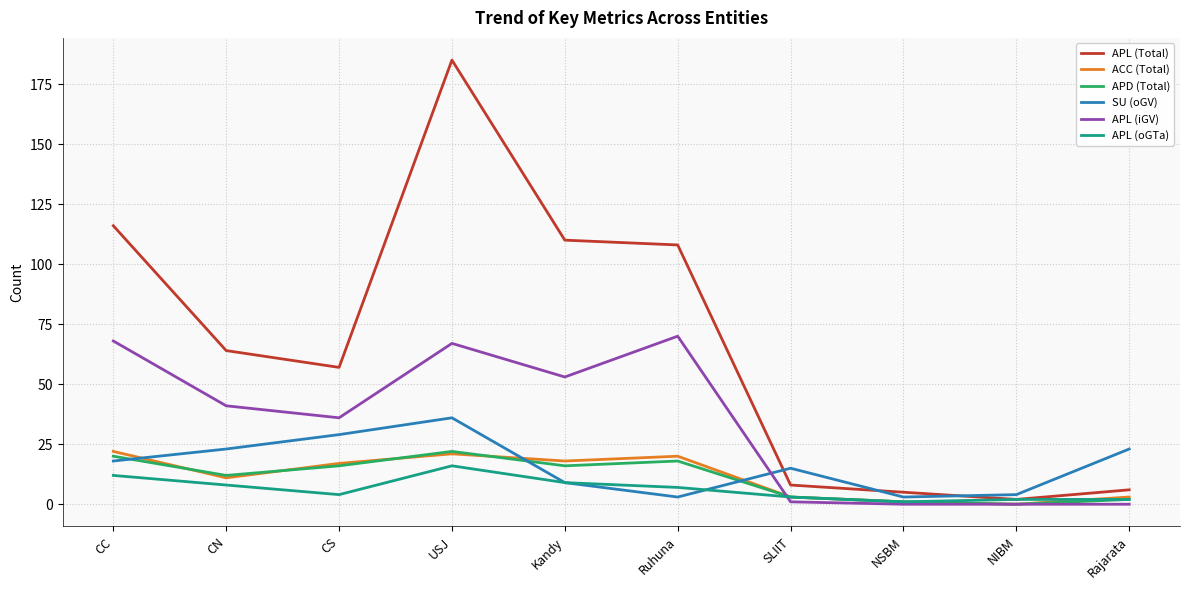

Reading right to left, extract all data points from this chart.

APL (Total): Rajarata=6	NIBM=2	NSBM=5	SLIIT=8	Ruhuna=108	Kandy=110	USJ=185	CS=57	CN=64	CC=116
ACC (Total): Rajarata=3	NIBM=0	NSBM=1	SLIIT=3	Ruhuna=20	Kandy=18	USJ=21	CS=17	CN=11	CC=22
APD (Total): Rajarata=2	NIBM=0	NSBM=1	SLIIT=3	Ruhuna=18	Kandy=16	USJ=22	CS=16	CN=12	CC=20
SU (oGV): Rajarata=23	NIBM=4	NSBM=3	SLIIT=15	Ruhuna=3	Kandy=9	USJ=36	CS=29	CN=23	CC=18
APL (iGV): Rajarata=0	NIBM=0	NSBM=0	SLIIT=1	Ruhuna=70	Kandy=53	USJ=67	CS=36	CN=41	CC=68
APL (oGTa): Rajarata=2	NIBM=2	NSBM=1	SLIIT=3	Ruhuna=7	Kandy=9	USJ=16	CS=4	CN=8	CC=12